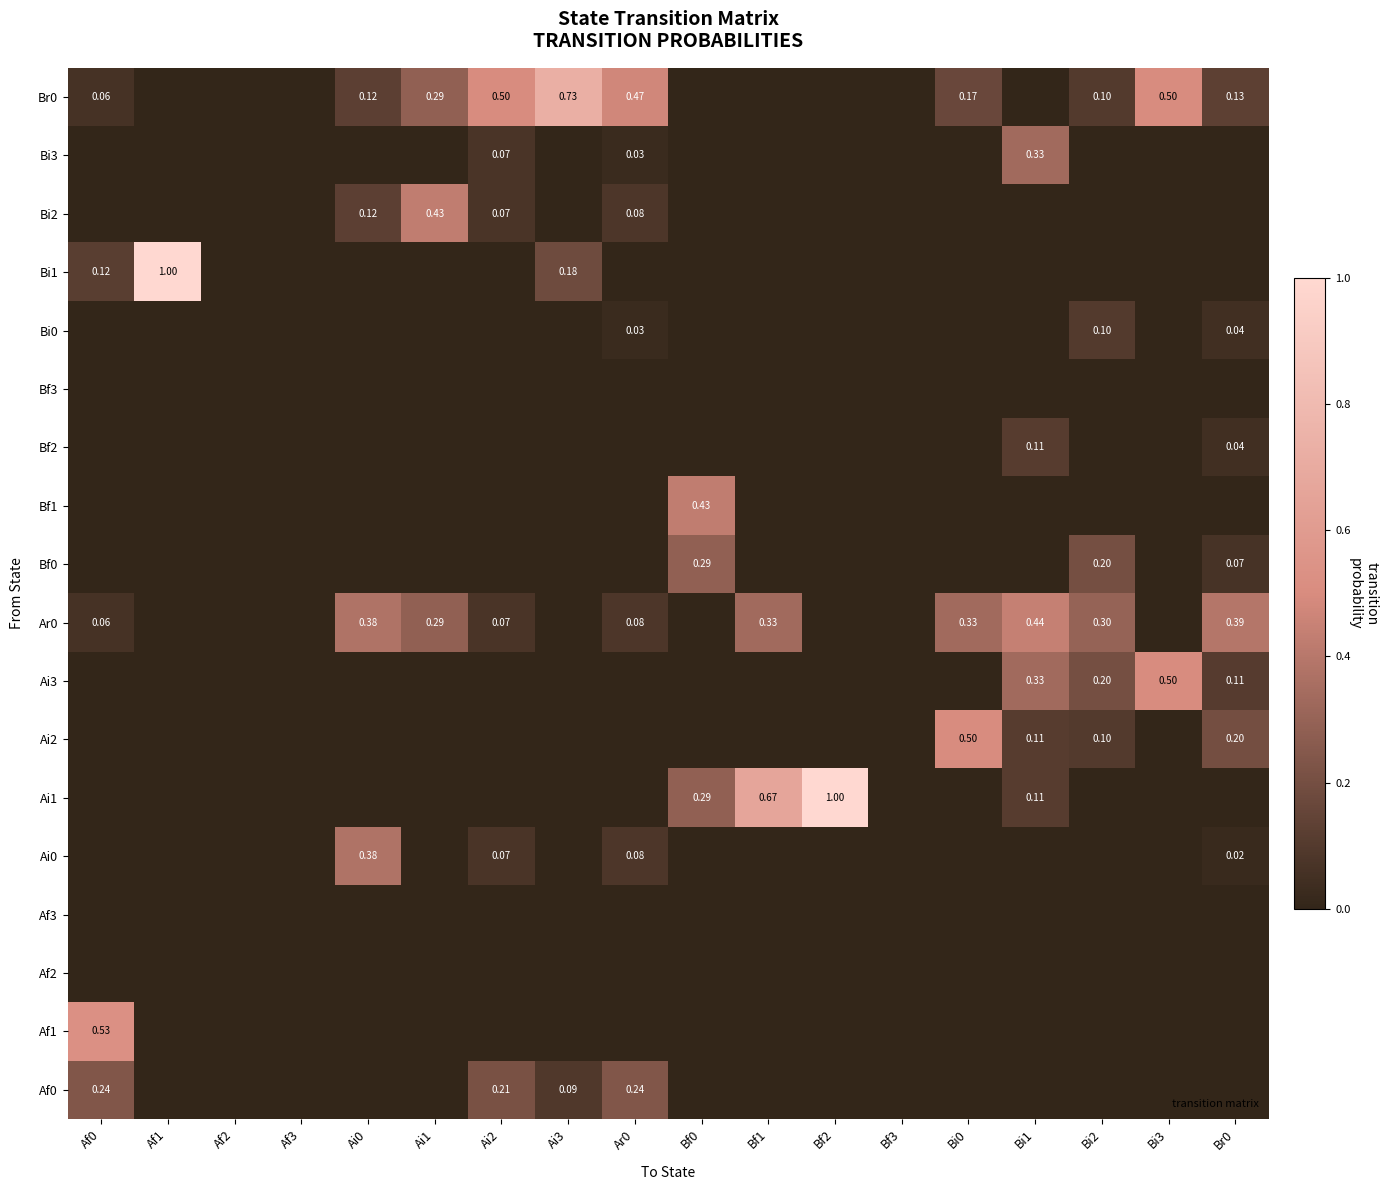

What is the maximum value shown in the chart?

1.0